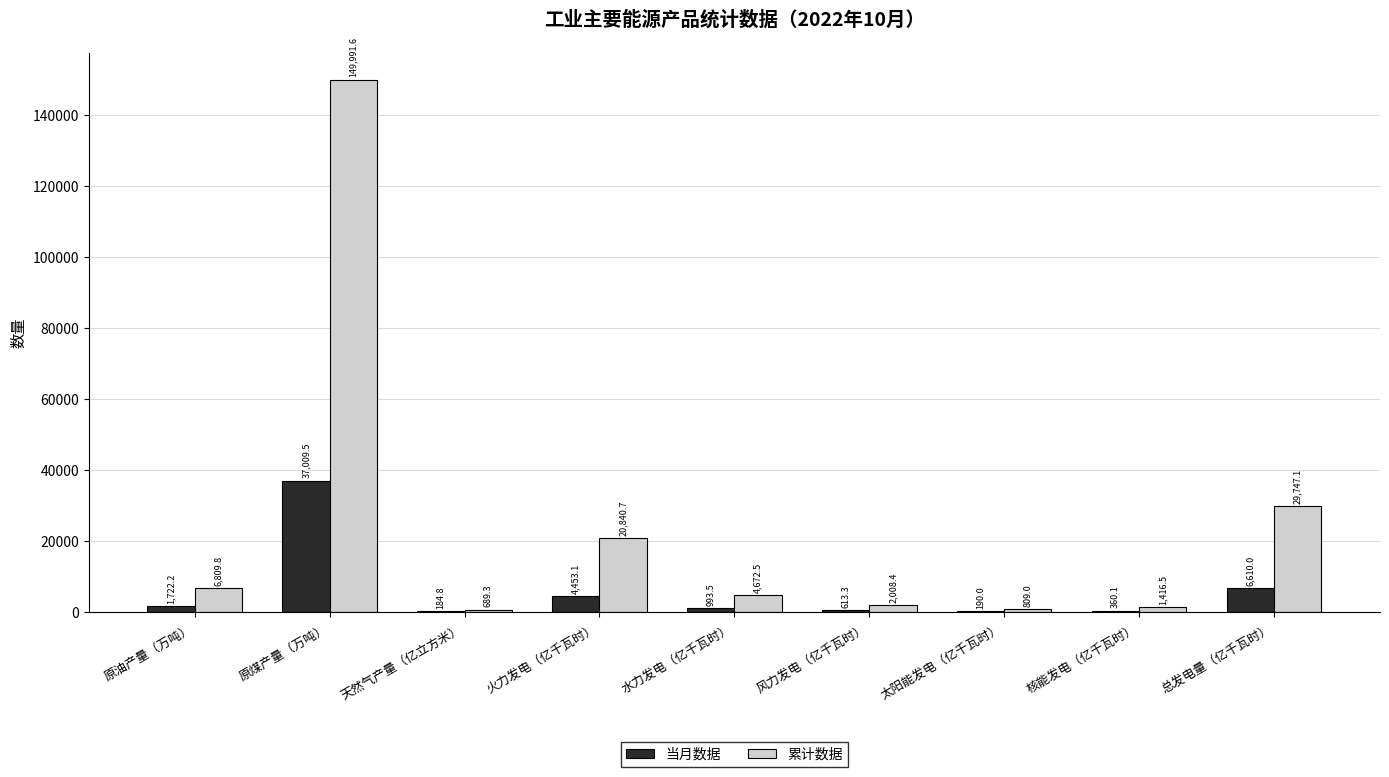

What is the spread (max minus min) of values at 核能发电（亿千瓦时）?

1056.4